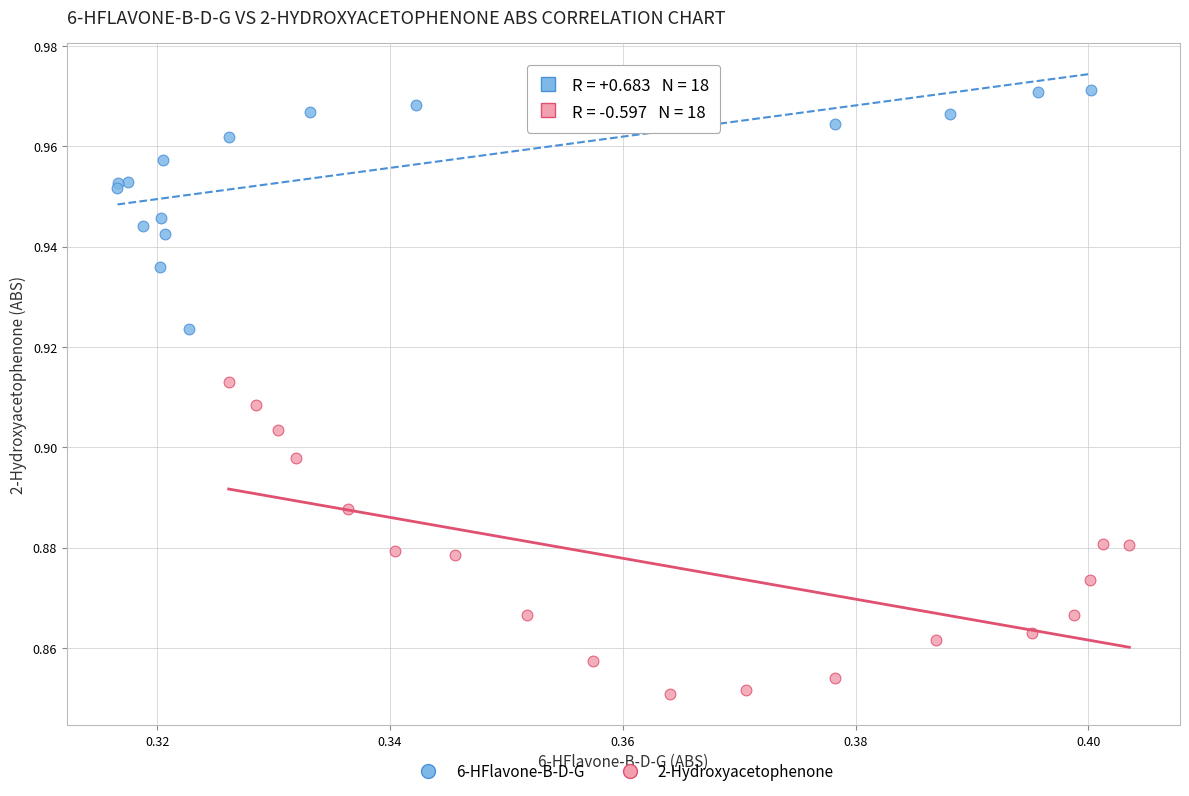

Which series contains the highest Y value?

6-HFlavone-B-D-G